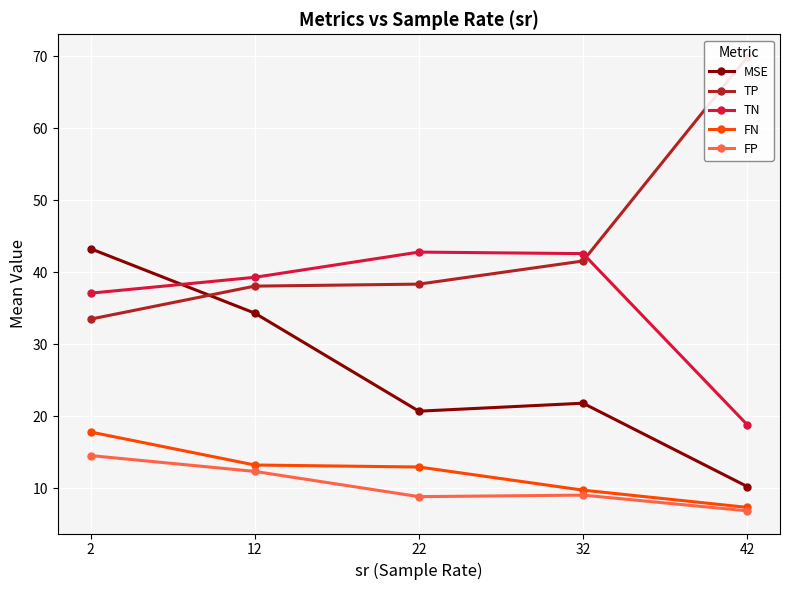

Reading right to left, transcribe all the data shown in this chart.

MSE: 42=10.3	32=21.8	22=20.7	12=34.3	2=43.3
TP: 42=69.9	32=41.6	22=38.4	12=38.1	2=33.5
TN: 42=18.9	32=42.6	22=42.8	12=39.3	2=37.1
FN: 42=7.4	32=9.8	22=13.0	12=13.3	2=17.8
FP: 42=6.9	32=9.1	22=8.9	12=12.4	2=14.6